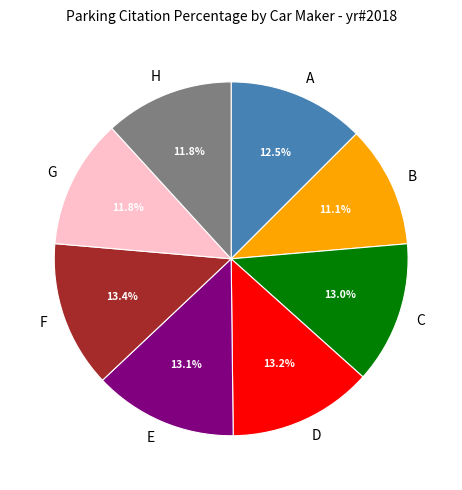

Which has a higher value, B or A?

A